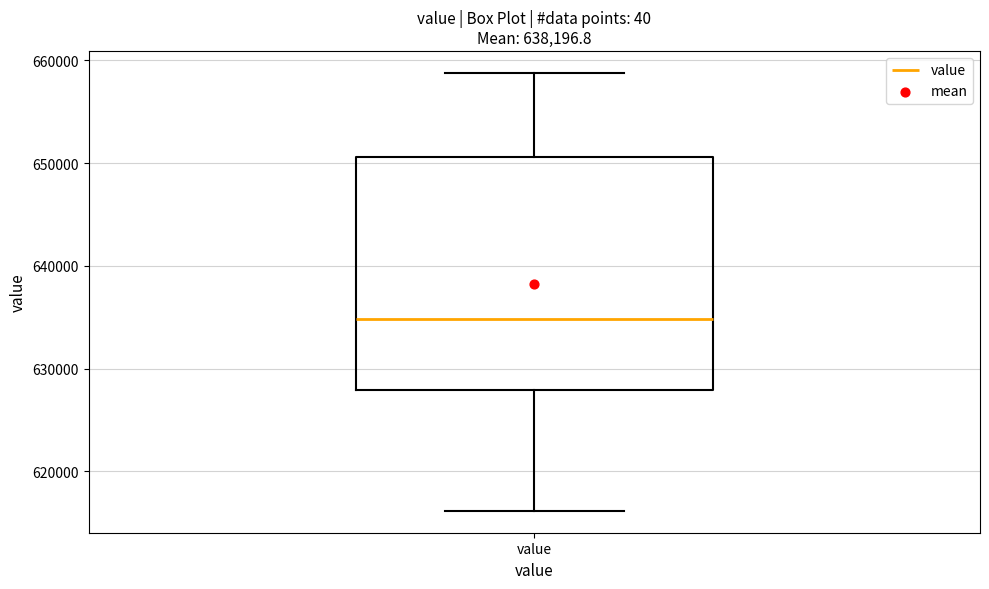

Where does the median line of the box for value sit on the y-axis? The values are not printed on the chart, so give them approximately, as read against the axis.

635000